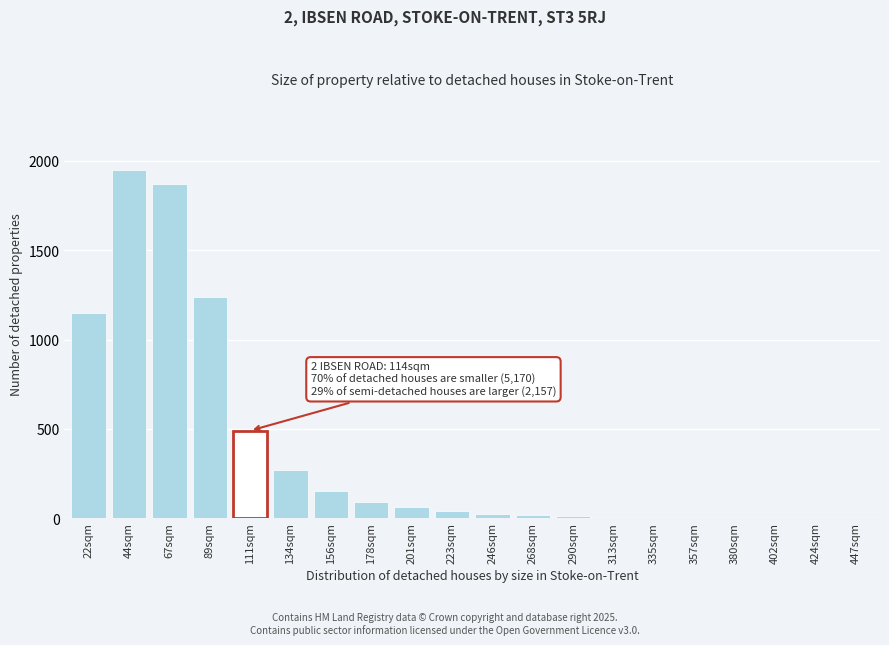

At which category does the chart reach its peak across all series?

44sqm